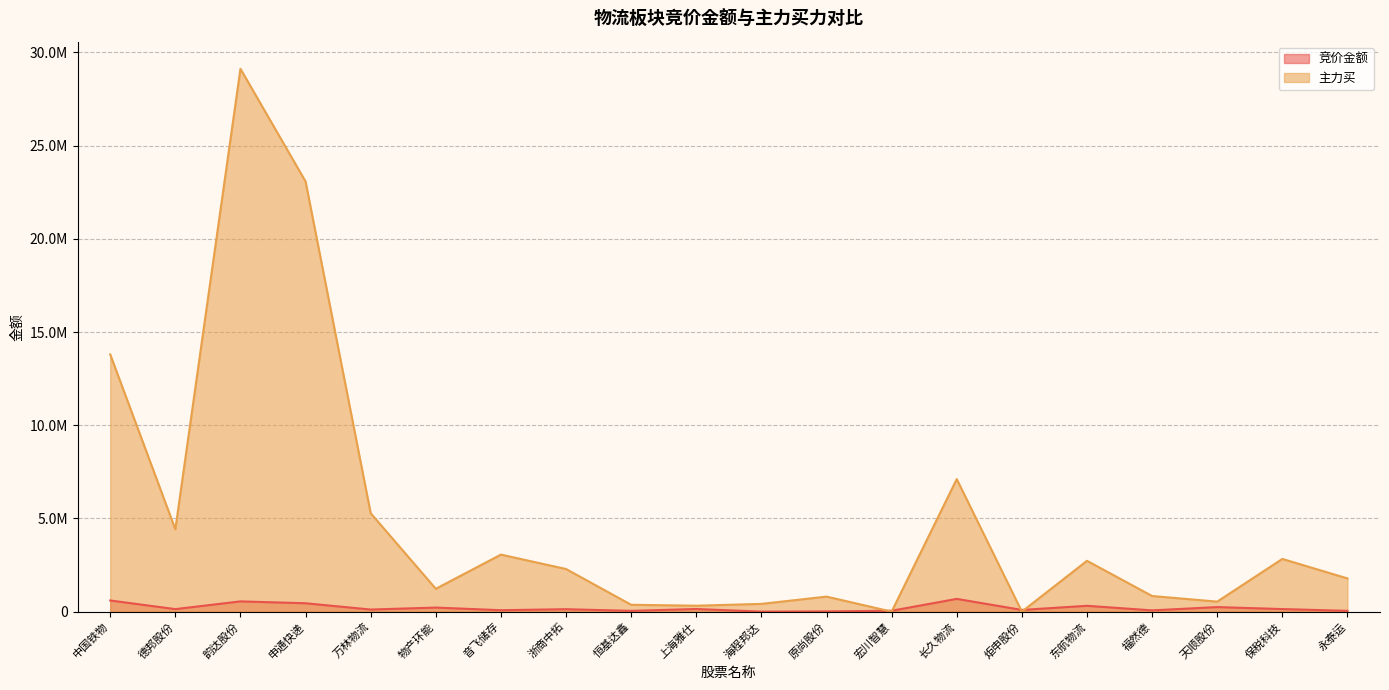

Reading left to right, extract all data points from this chart.

竞价金额: 中国铁物=598248	德邦股份=134506	韵达股份=549603	申通快递=448800	万林物流=111644	物产环能=217160	音飞储存=76970	浙商中拓=130208	恒基达鑫=41895	上海雅仕=139986	海程邦达=0	原尚股份=11424	宏川智慧=46822	长久物流=684019	炬申股份=90719	东航物流=312600	福然德=67554	天顺股份=242929	保税科技=137676	永泰运=42064
主力买: 中国铁物=13799396	德邦股份=4418545	韵达股份=29124721	申通快递=23077967	万林物流=5278754	物产环能=1225000	音飞储存=3059086	浙商中拓=2286012	恒基达鑫=367443	上海雅仕=317470	海程邦达=415343	原尚股份=805398	宏川智慧=0	长久物流=7111185	炬申股份=0	东航物流=2725829	福然德=837840	天顺股份=536400	保税科技=2827637	永泰运=1781250